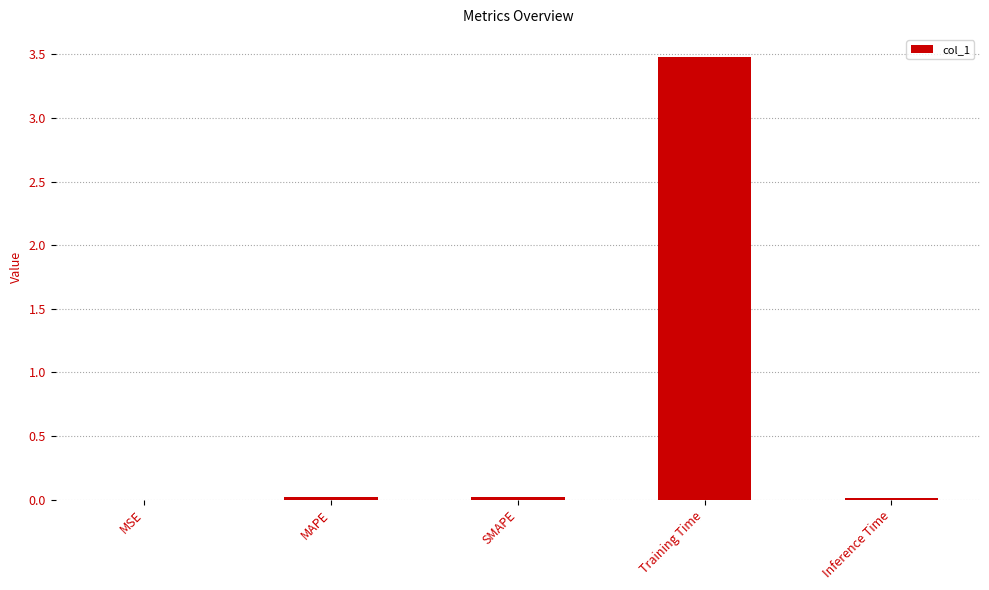

What is the greatest value displayed?

3.5